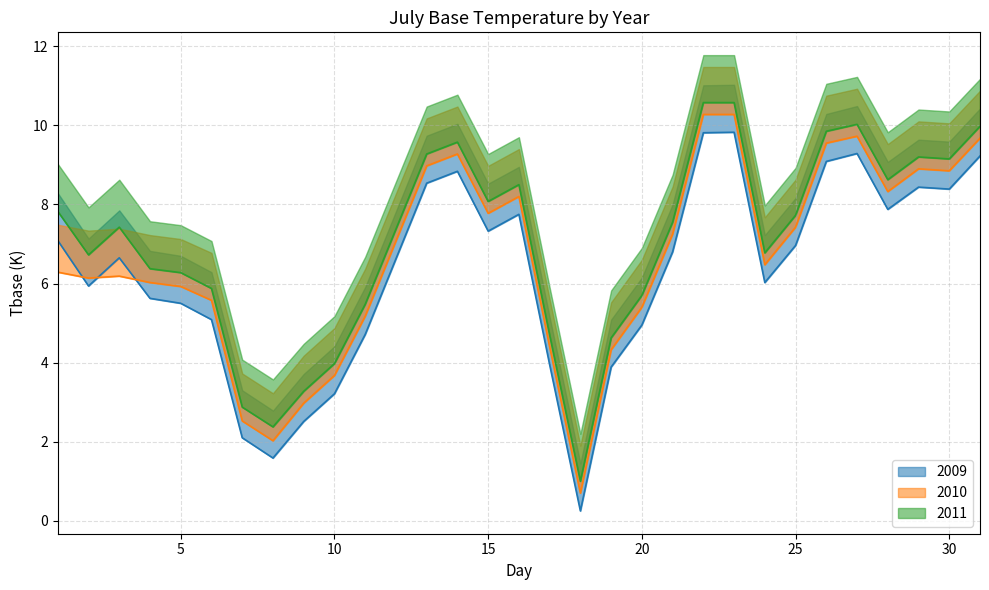

In 2009, how many points are lower than both neighbors (excluding endpoints)?

7